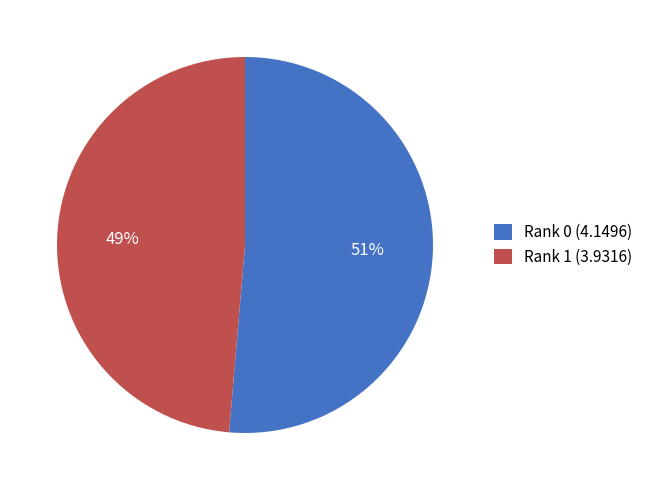

Which category has the biggest portion of the pie?

Rank 0